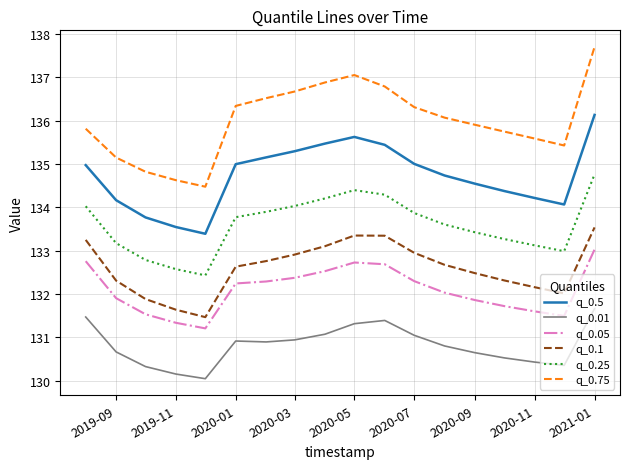

Which series has the widest spread of values?

q_0.75